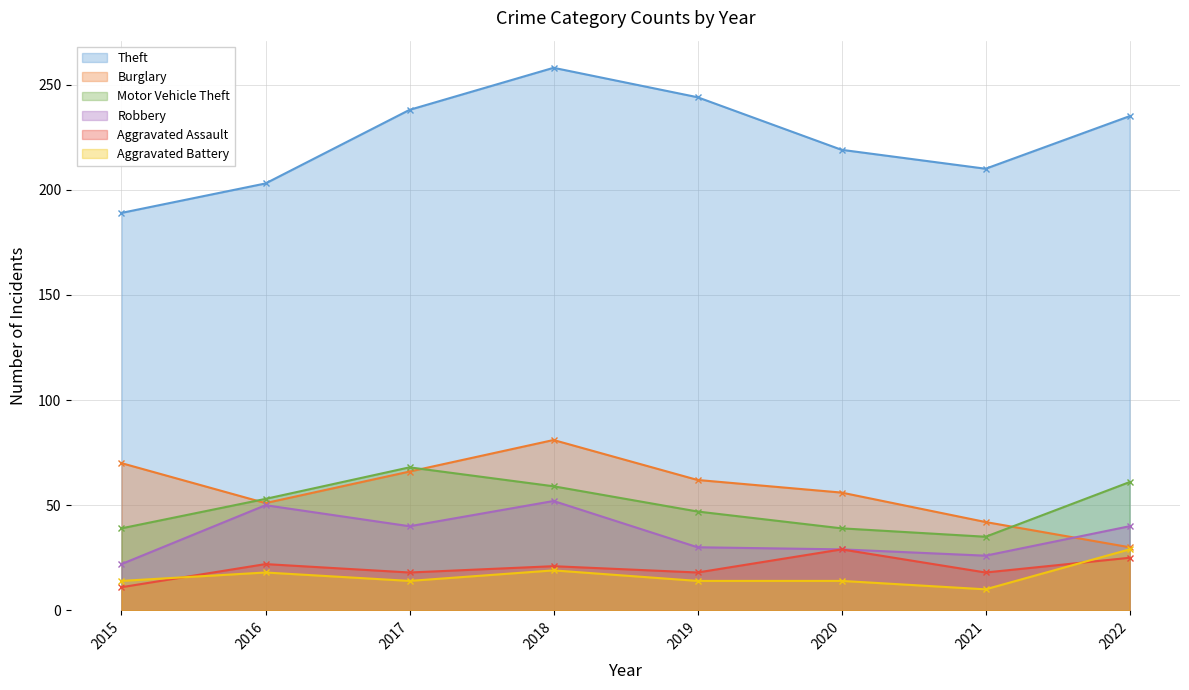

What is the value of the Robbery point at the 8th from the left?

40